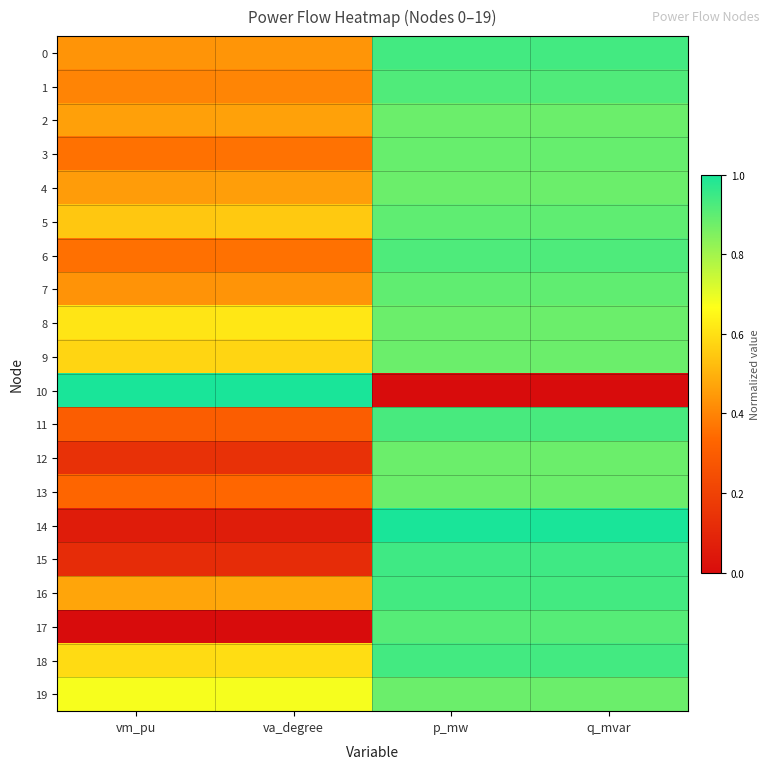

Which series has the largest range (max minus min)?

10